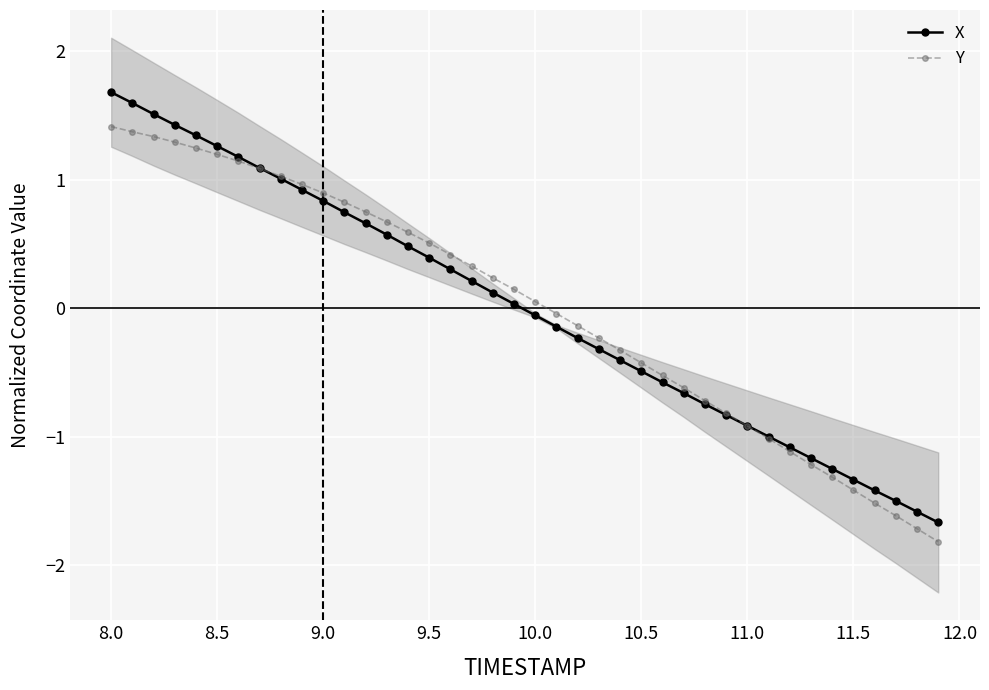

Is it true that X equals 2.6 at 8.0?

False